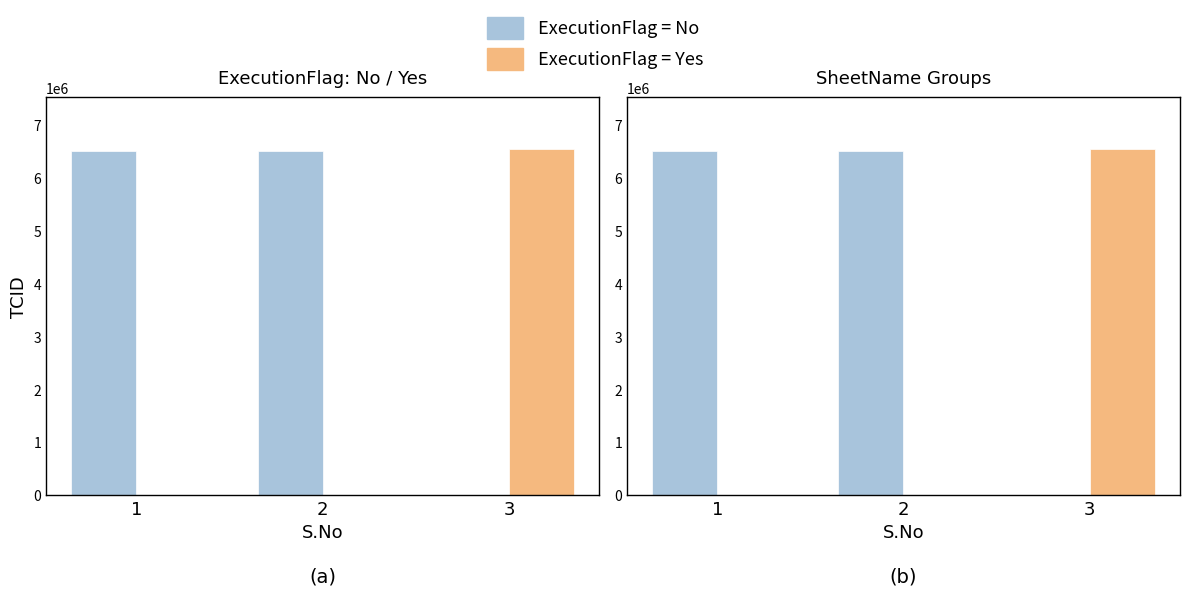

Count the ExecutionFlag = Yes values in the range 0 to 6541329.

3